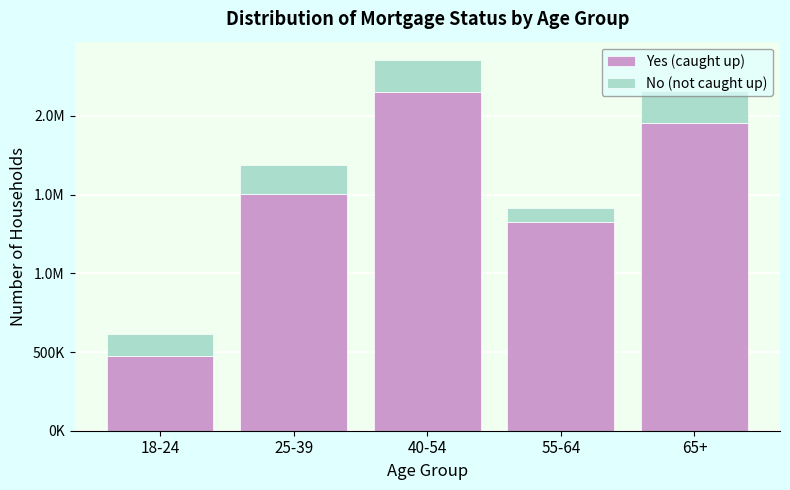

Are the bars horizontal?

No